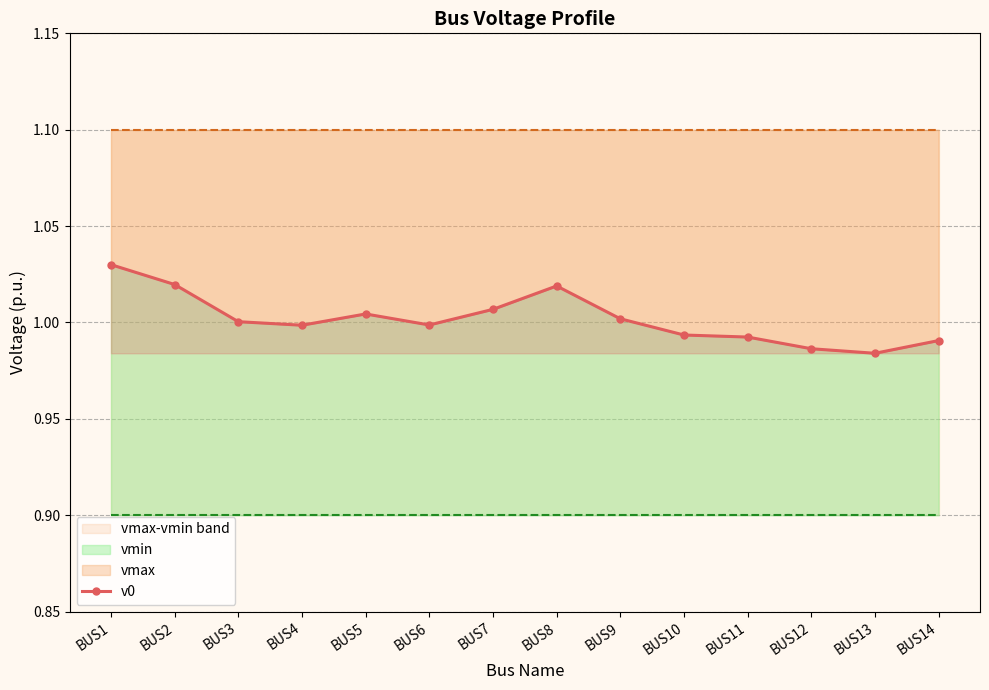

Is it true that vmax equals 1.1 at BUS14?

True